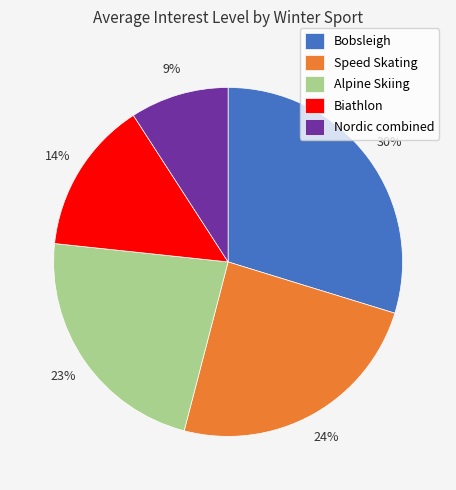

Does Nordic combined account for over 50% of the chart?

No